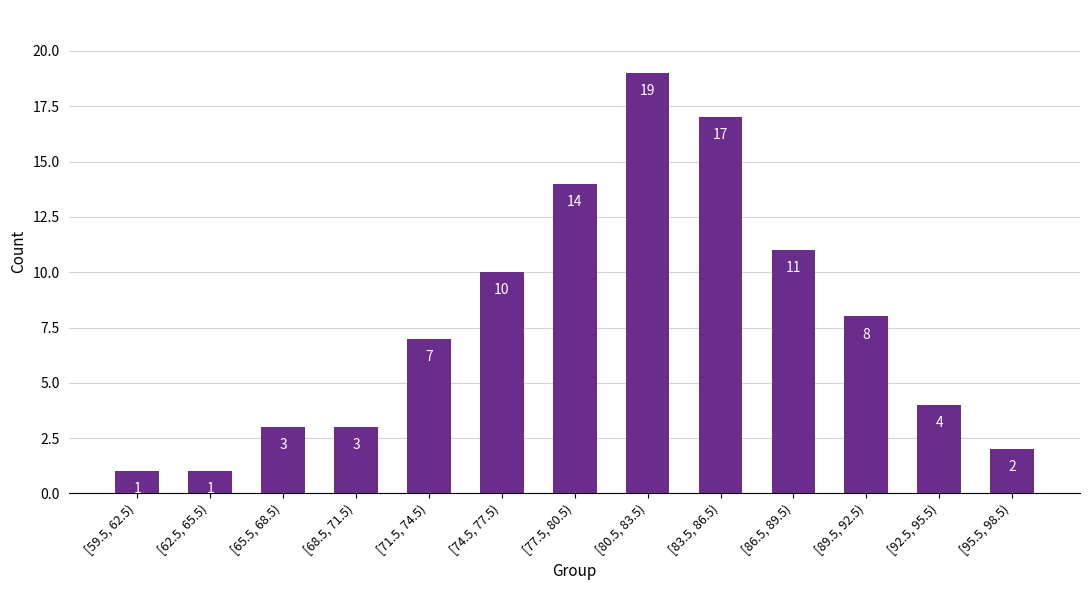

How many bars are there in total?

13